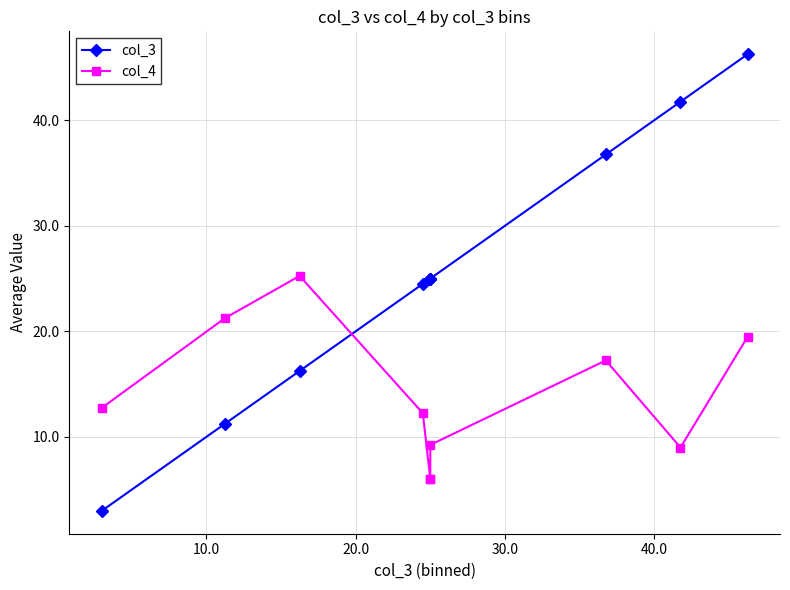

What is the difference between the maximum and minimum values in the col_3 series?

43.2